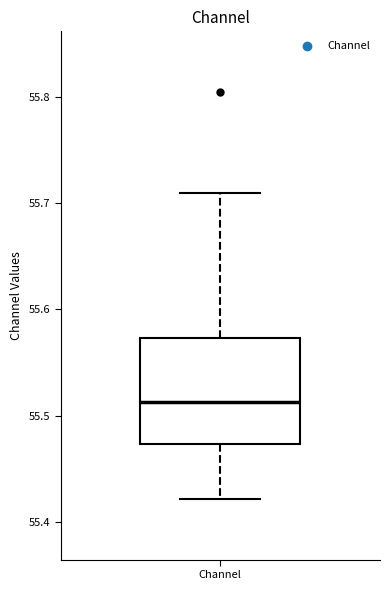

Read this box plot against the y-axis: the position of the median line, the range covered by the box, and the ends of both whiskers. The values are not printed on the chart, so give them approximately, as read against the axis.

median 55.51, box 55.47 to 55.57, whiskers 55.42 to 55.71